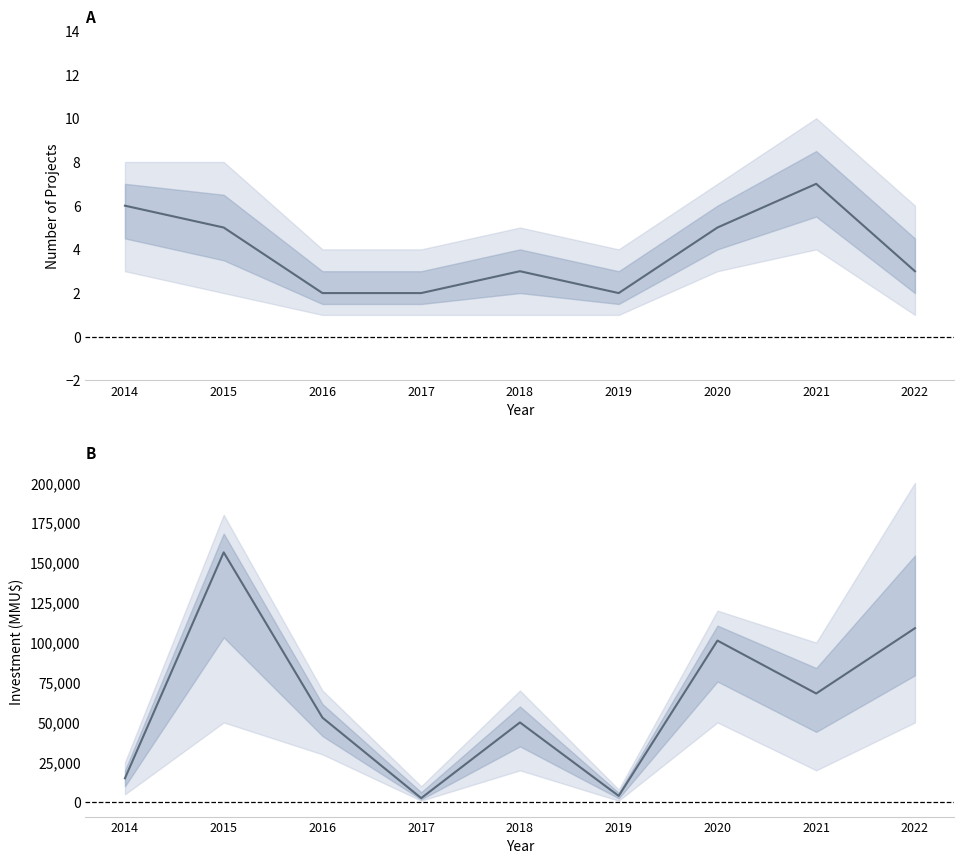

Reading left to right, what are all the values shown in this chart?

Count of projects: 2014=6	2015=5	2016=2	2017=2	2018=3	2019=2	2020=5	2021=7	2022=3
Total investment (MMU$): 2014=15020	2015=156500	2016=53000	2017=2600	2018=50000	2019=4000	2020=101256	2021=68120	2022=109000